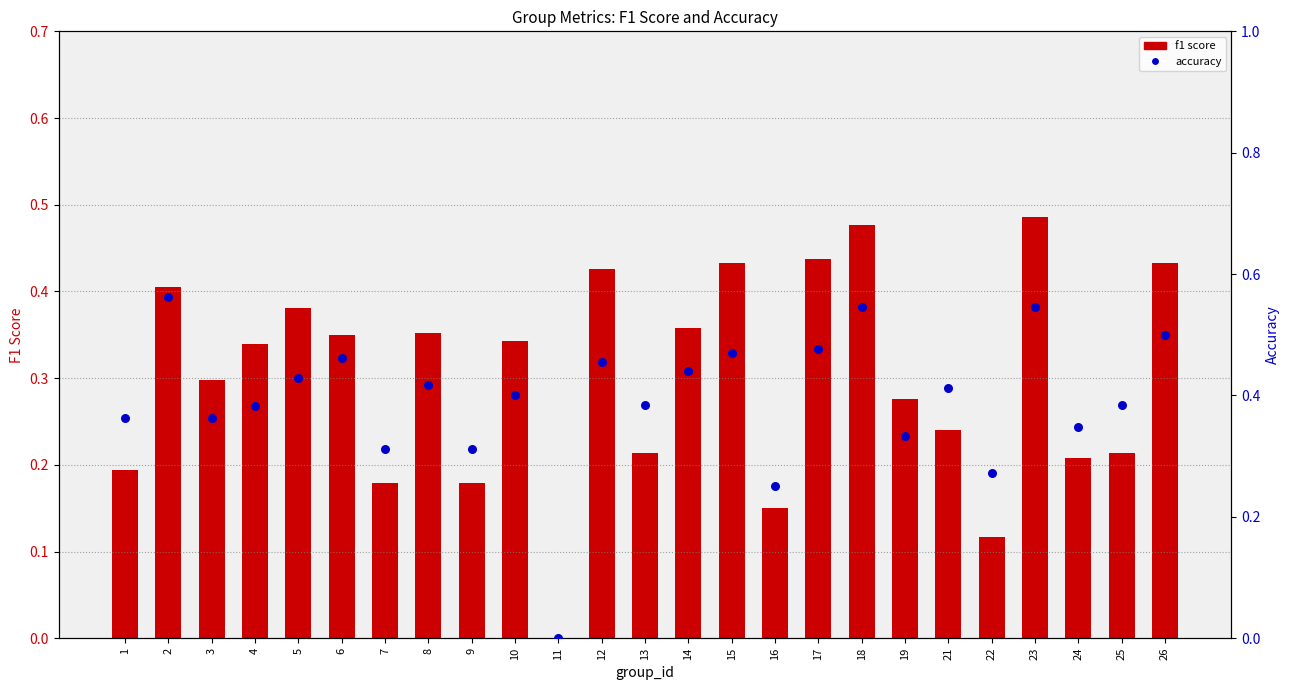

At which category is the sum across all series the highest?

23